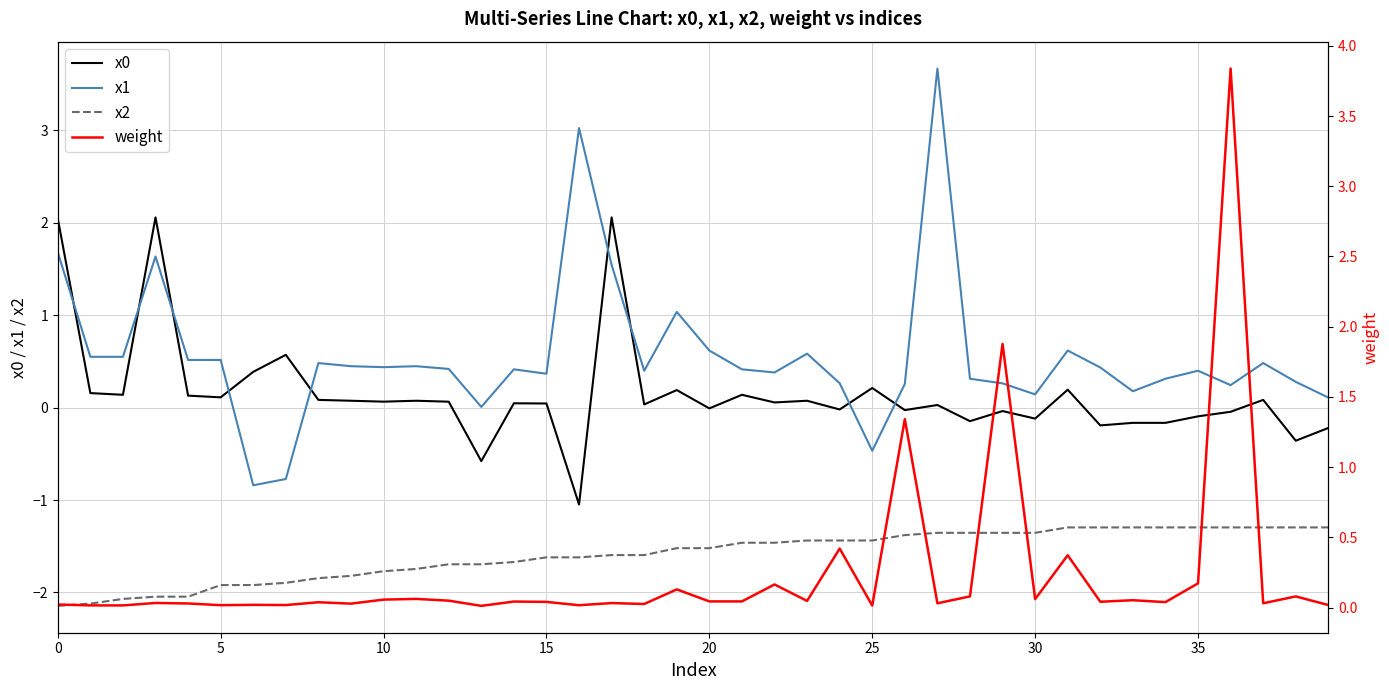

Is it true that x0 equals 0.1 at 37?

True